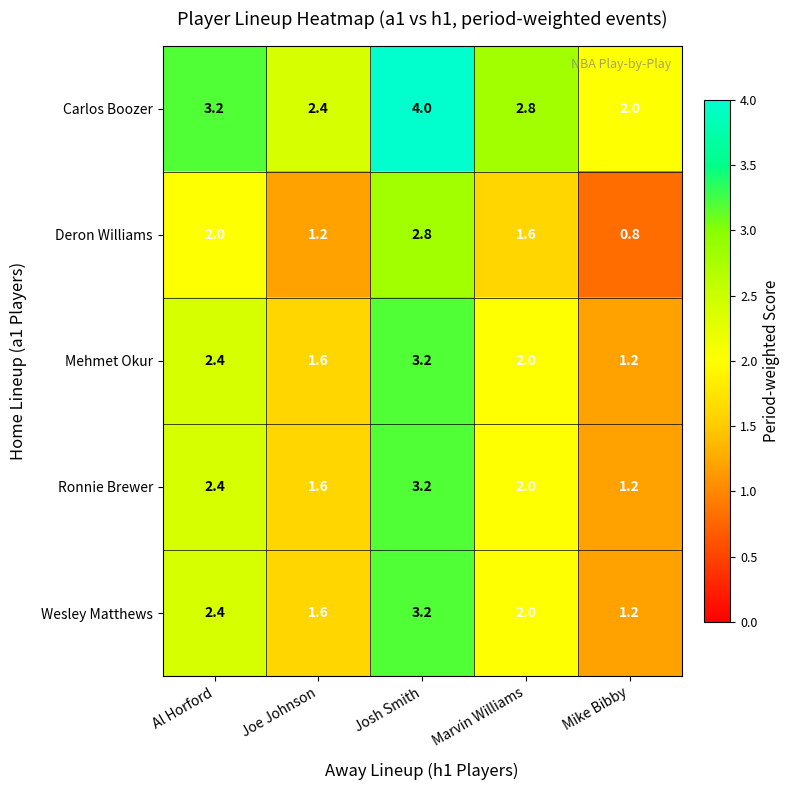

Is it true that Wesley Matthews equals 1.6 at Joe Johnson?

True